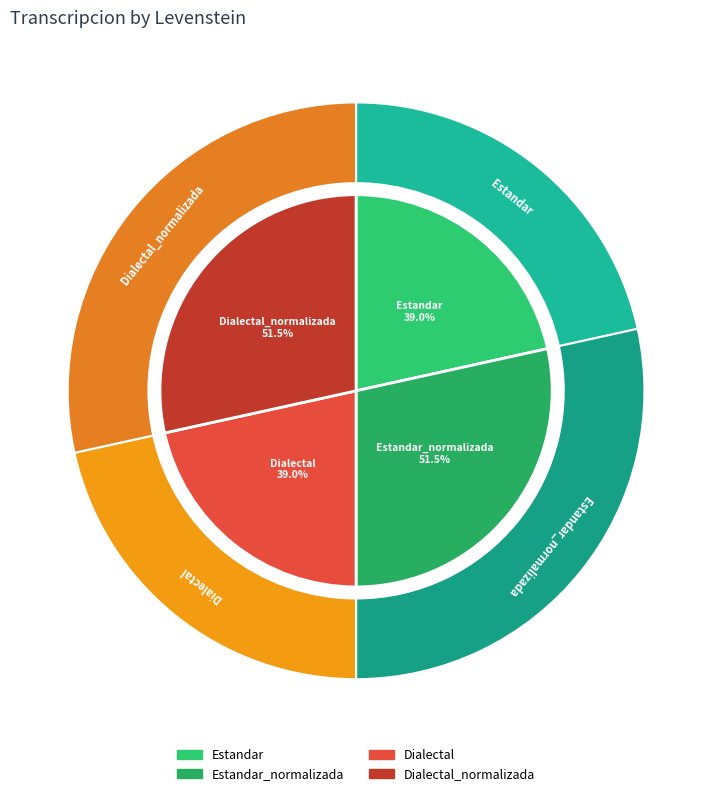

Rank the categories by value from lowest to highest.

Estandar, Dialectal, Estandar_normalizada, Dialectal_normalizada